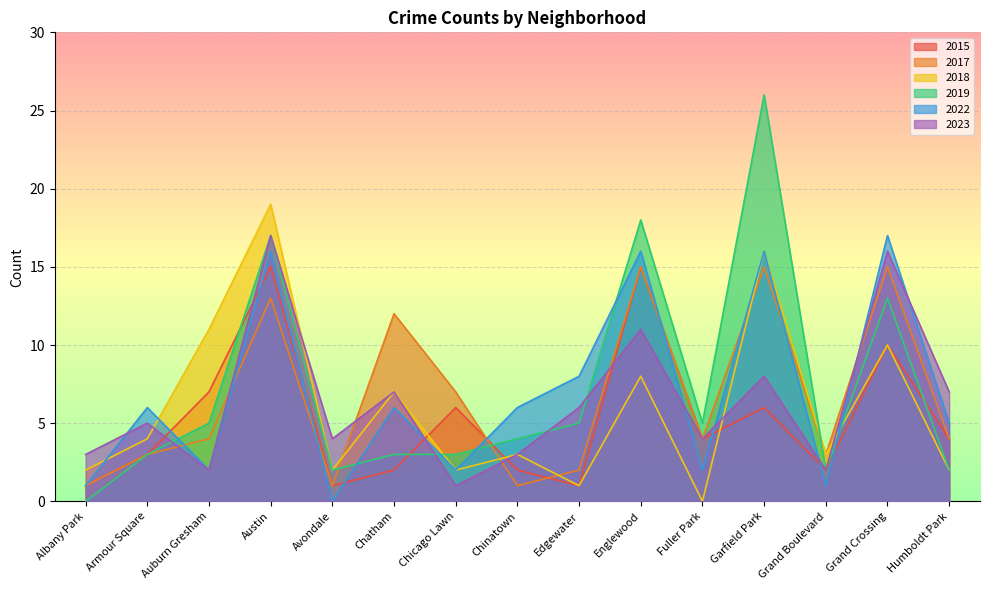

At which category is the sum across all series the highest?

Austin